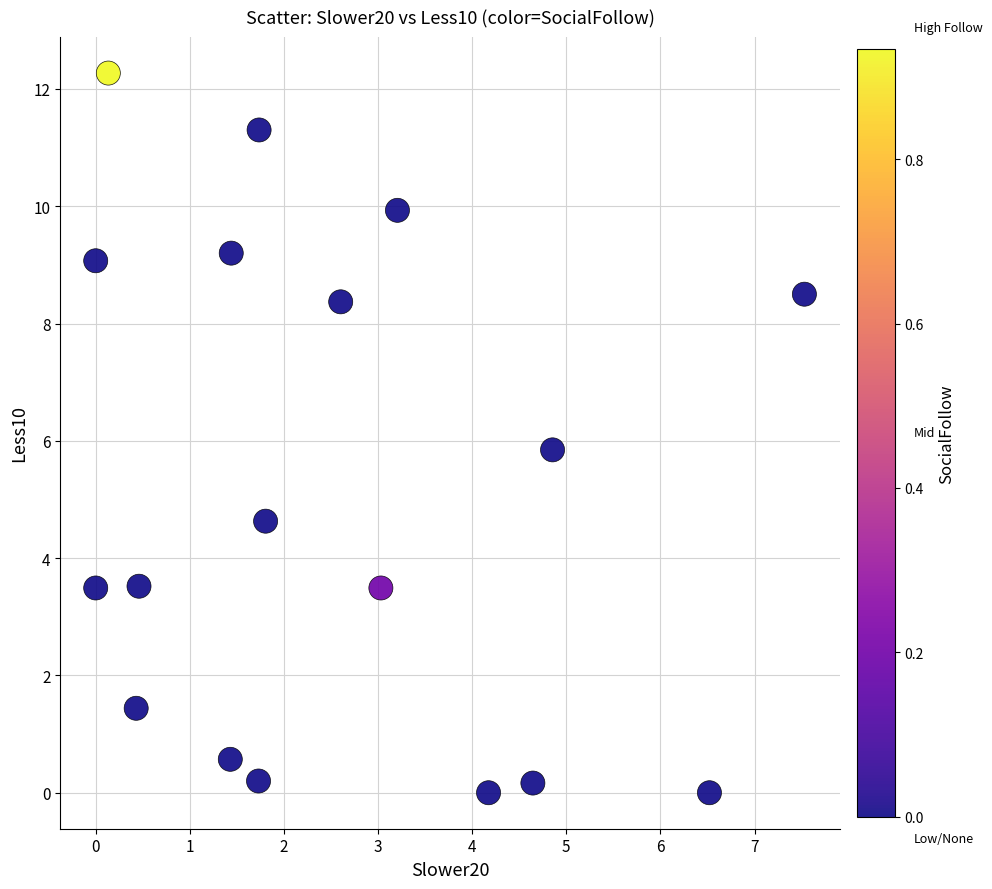

What Y value in the scatter plot is closest to 6?

5.8